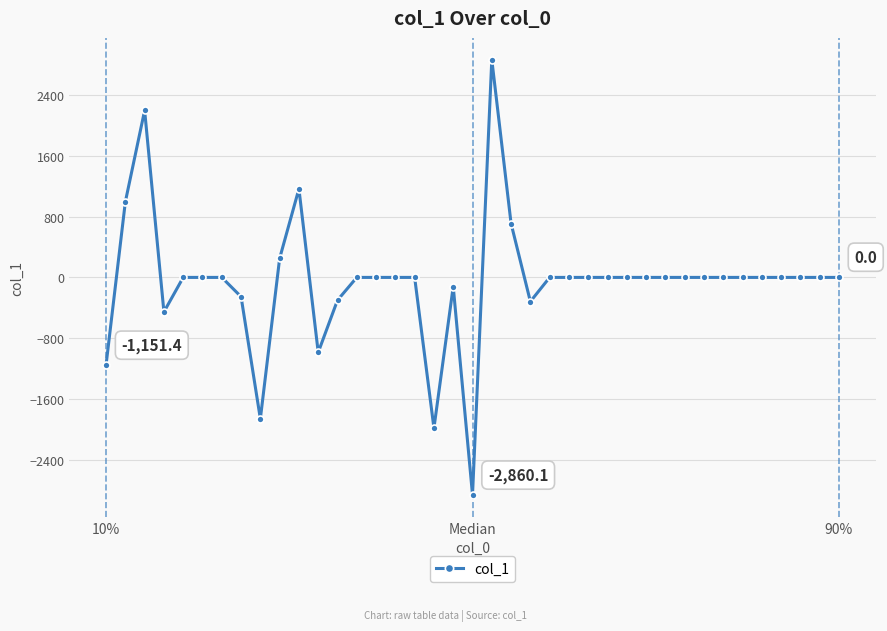

What is the greatest value displayed?

2863.8